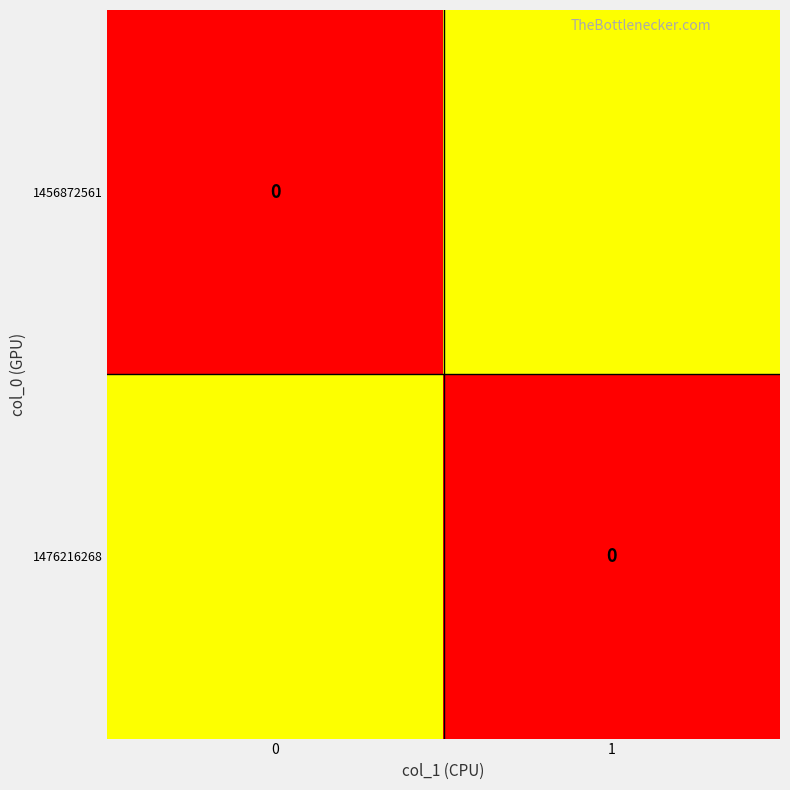

Between 0 and 1, which is larger?

1